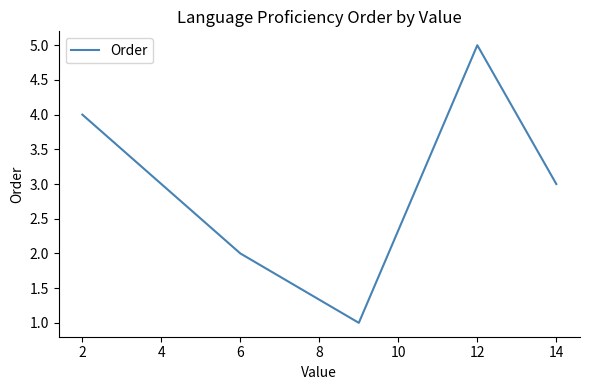

How many lines are shown in the chart?

1